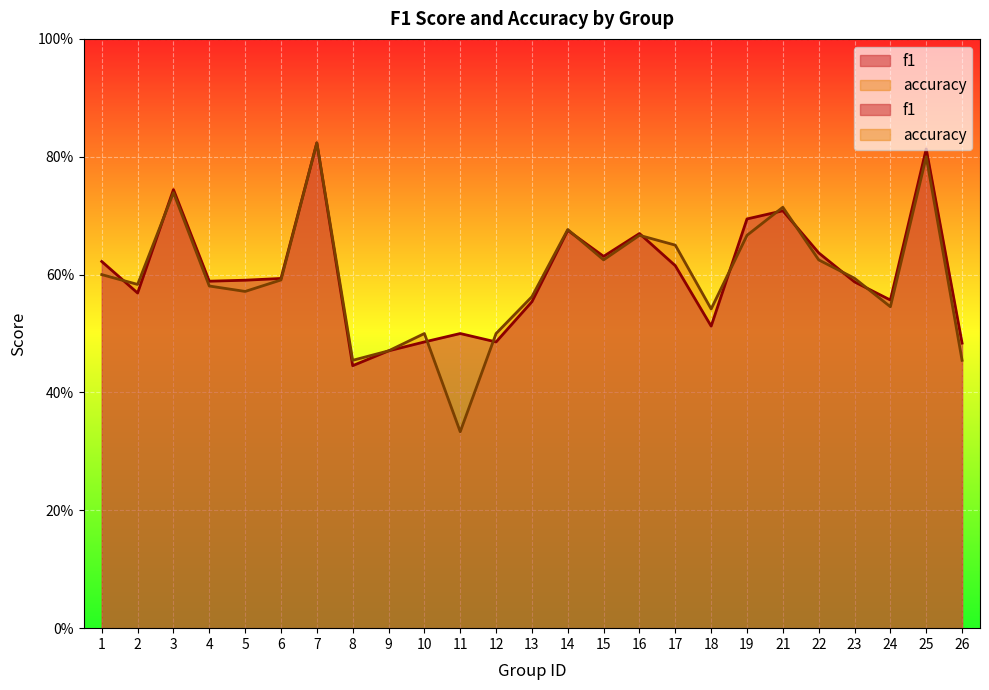

Which has a higher value, 26 or 6?

6